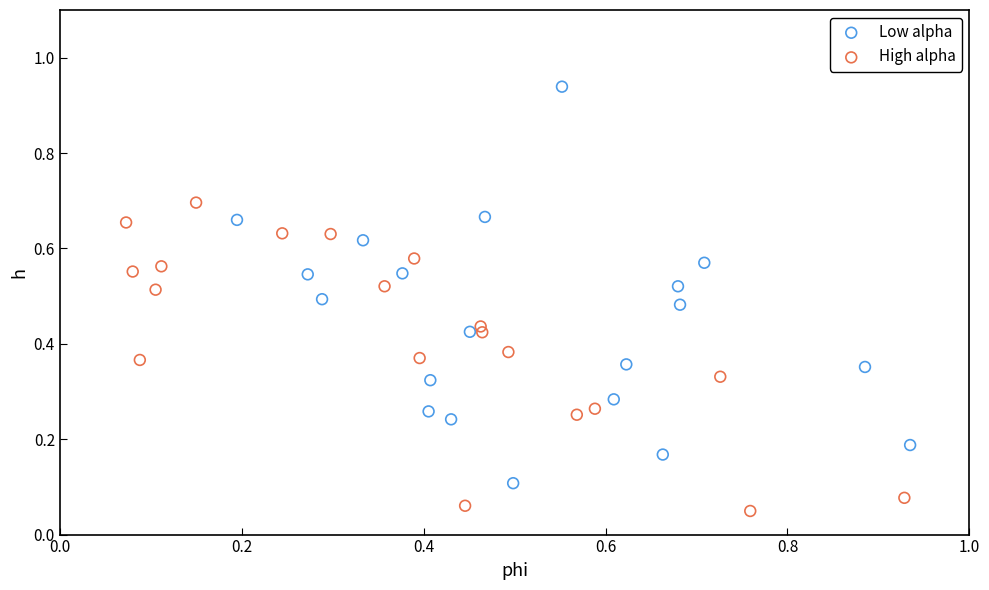

Which series contains the highest Y value?

Low alpha